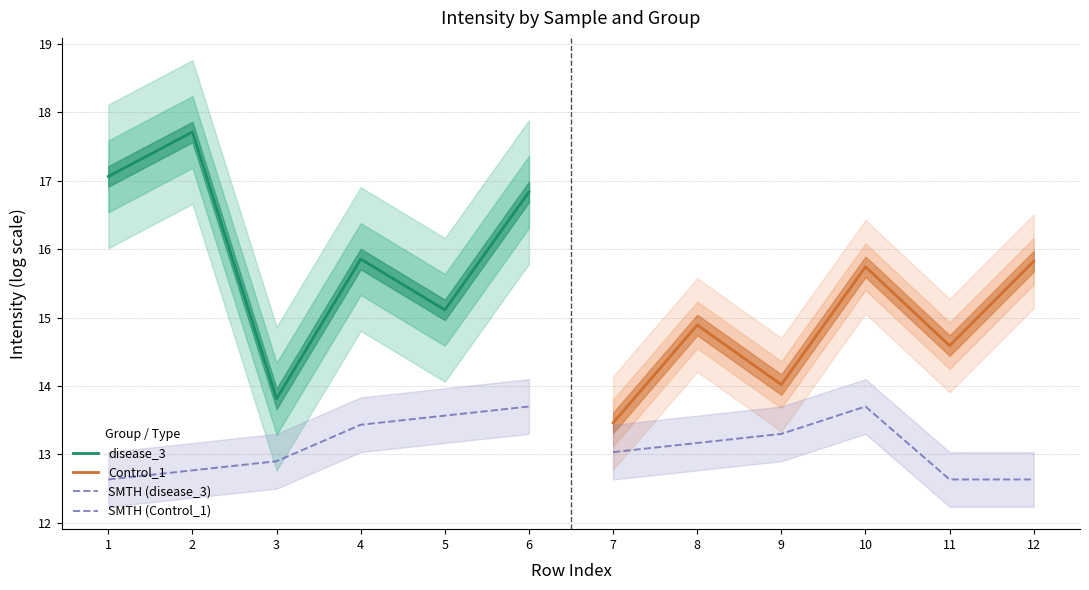

List the series in order of their peak value, highest first.

disease_3, Control_1, SMTH (disease_3), SMTH (Control_1)